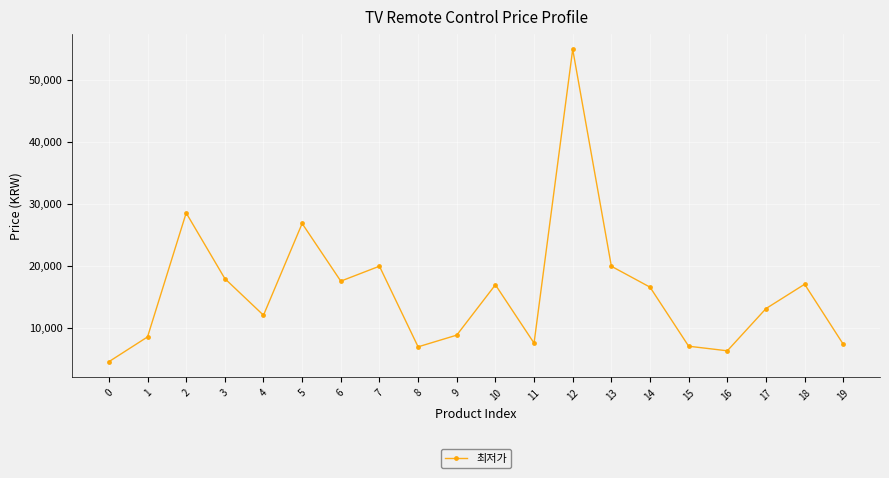

How many interior local valleys (lower than both neighbors) does the data have?

5